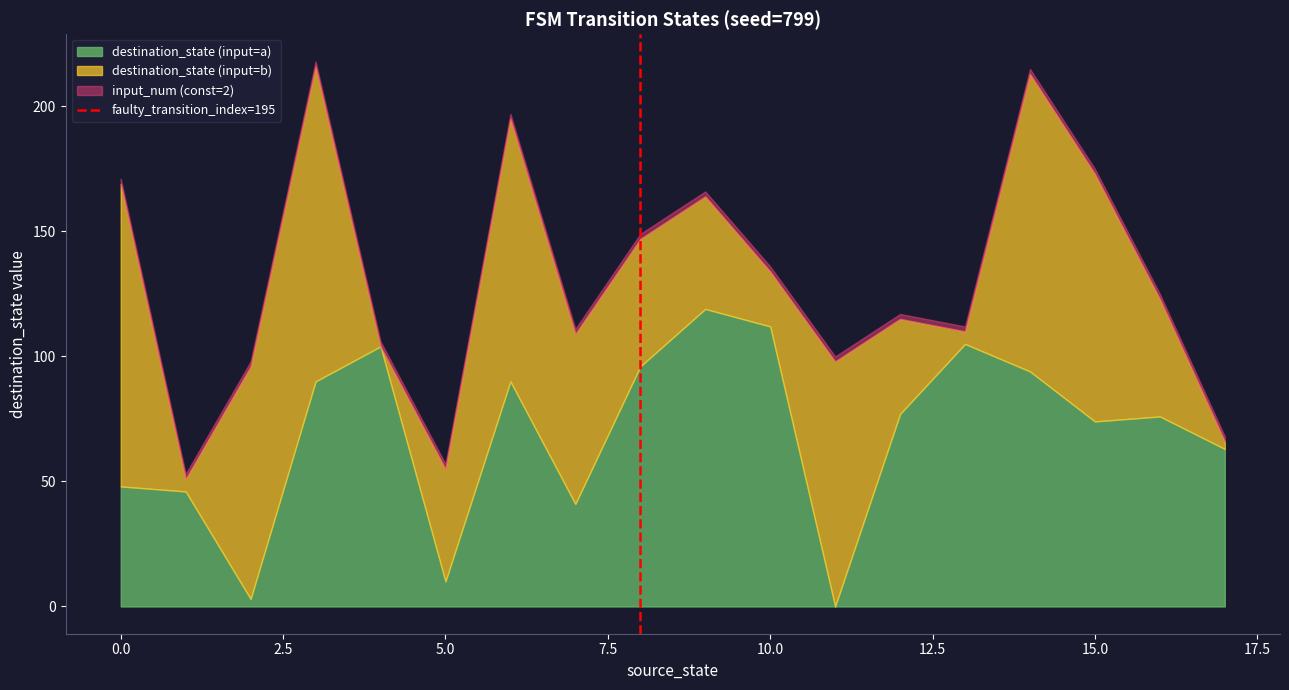

True or false: destination_state (input=a) has a value of 48 at 0.0.

True